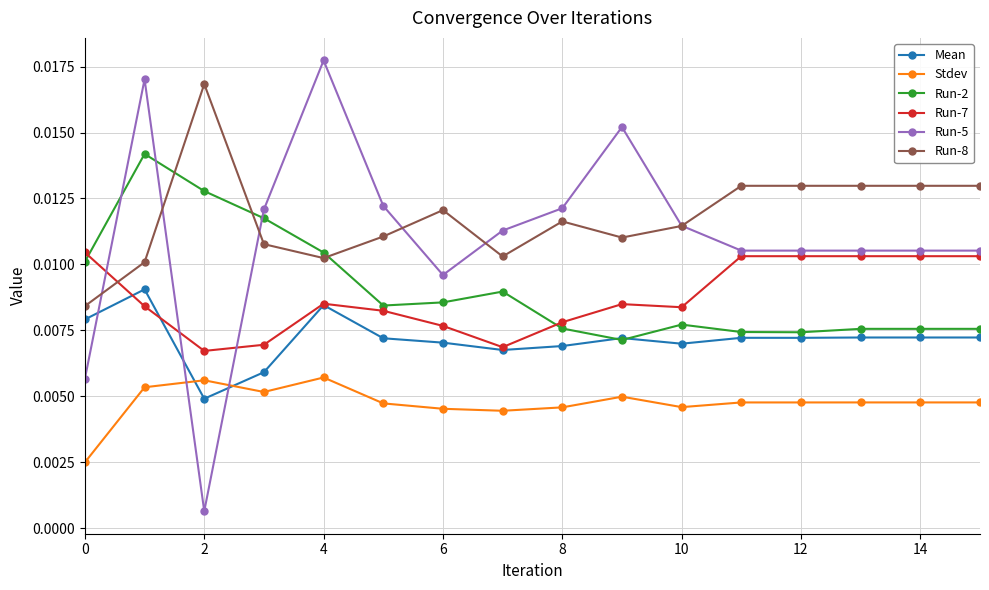

What are all the series names shown in the legend?

Mean, Stdev, Run-2, Run-7, Run-5, Run-8